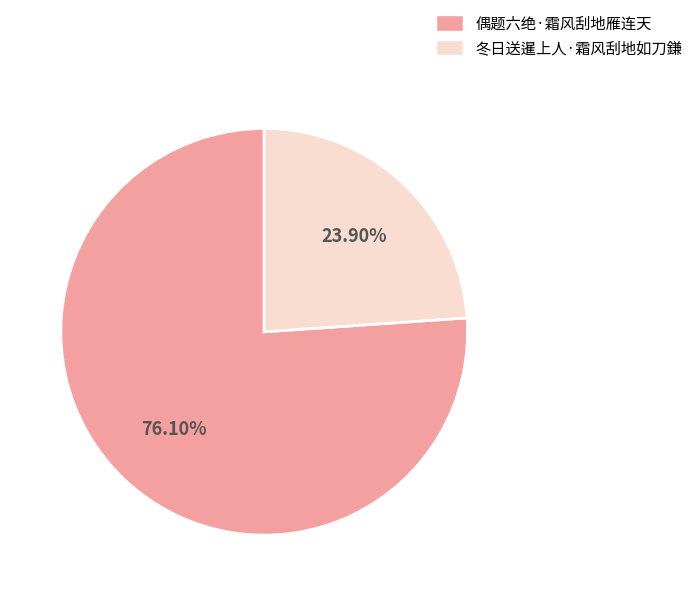

Count the number of slices in the pie.

2